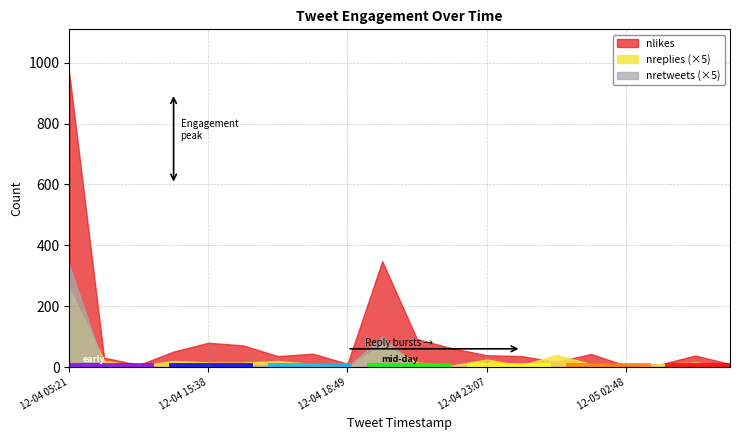

Where is the first local maximum for nreplies?

2022-12-04 13:25